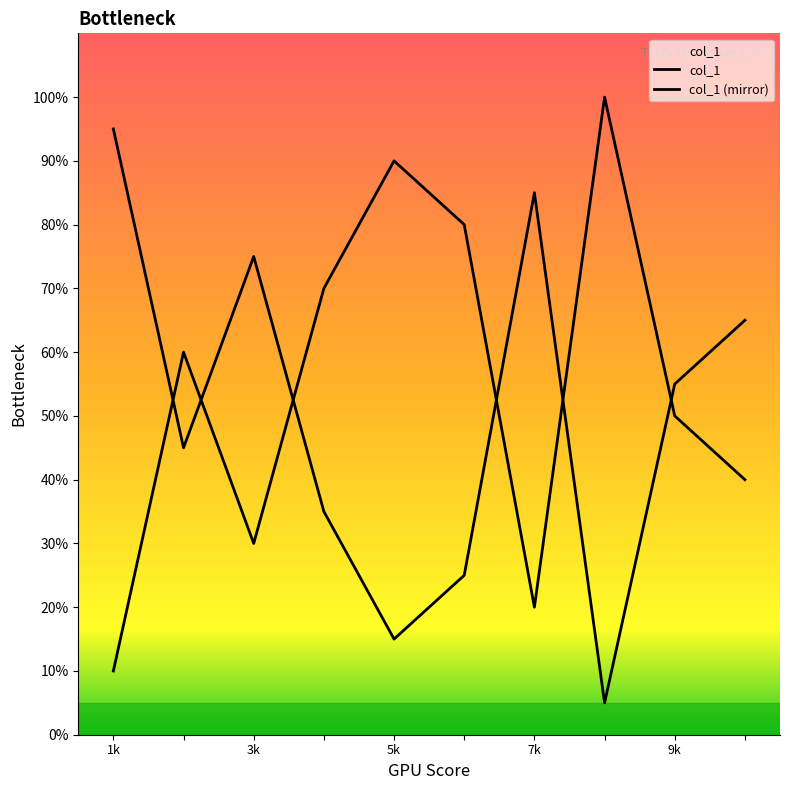

How many categories are shown in the chart?

10